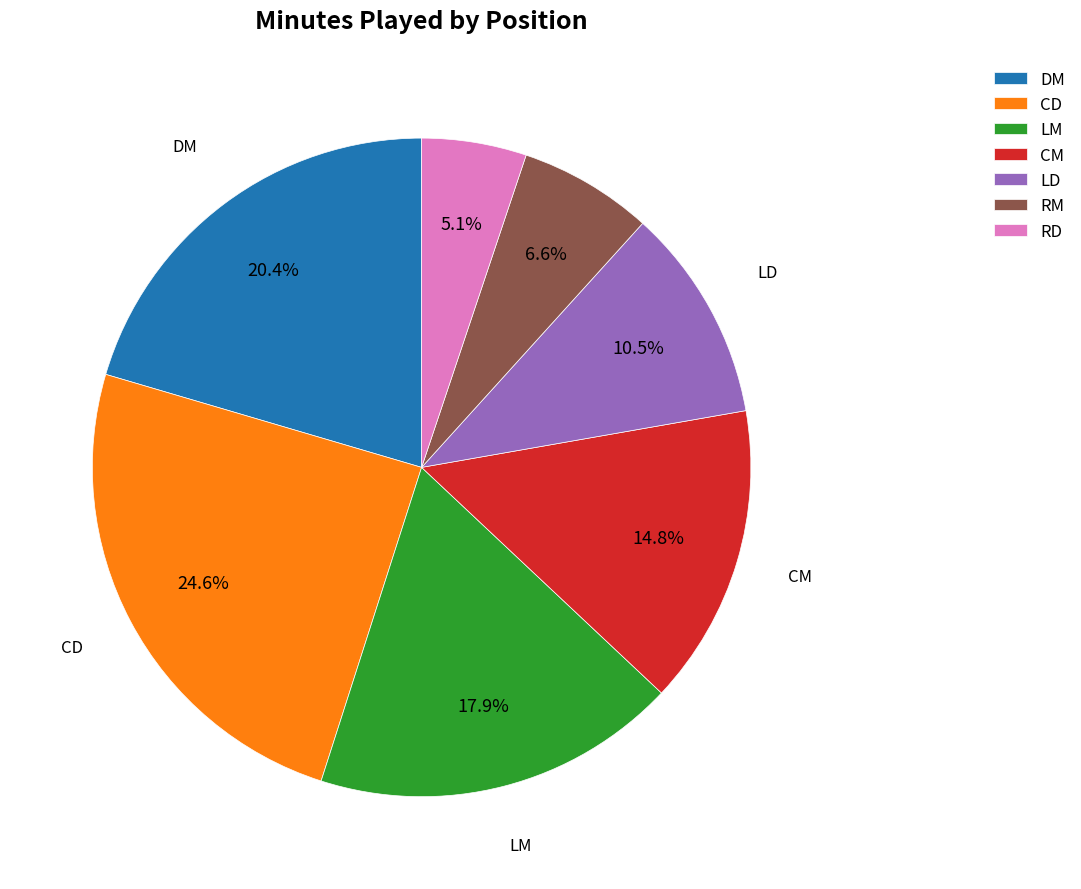

The LM slice represents 48% of the pie. True or false?

False